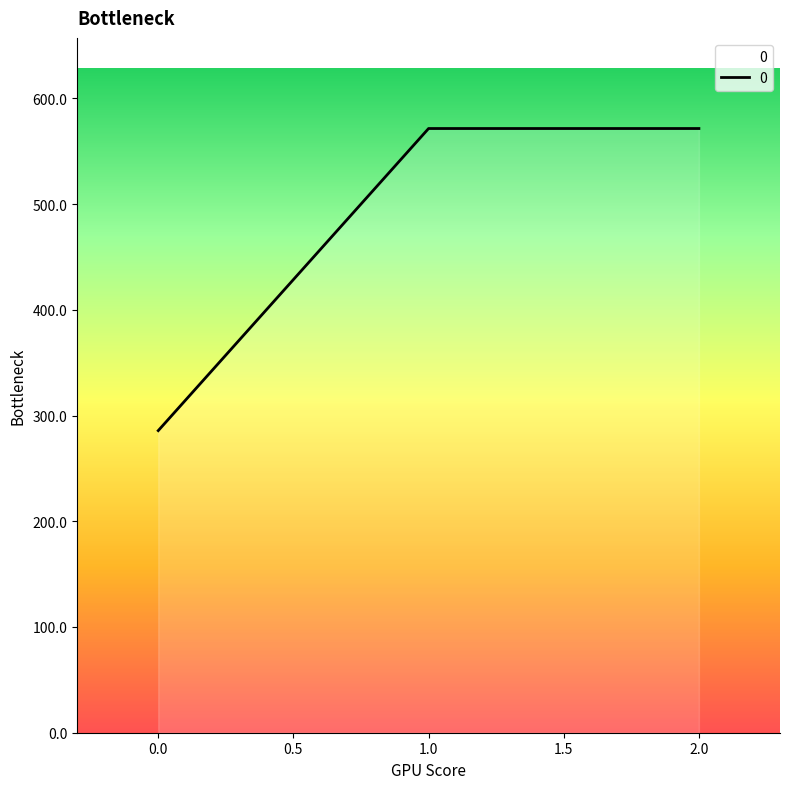

How many lines are shown in the chart?

1